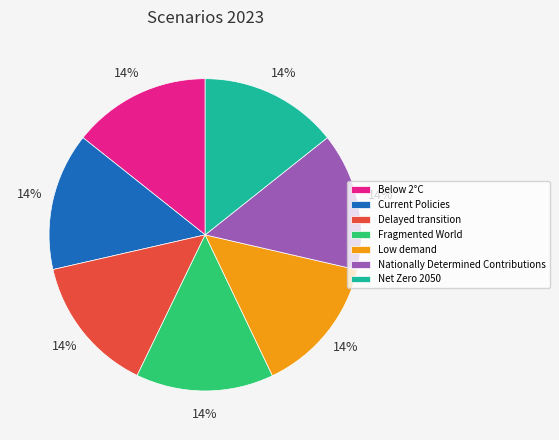

To the nearest percent, what percentage of the pie is Net Zero 2050?

14%